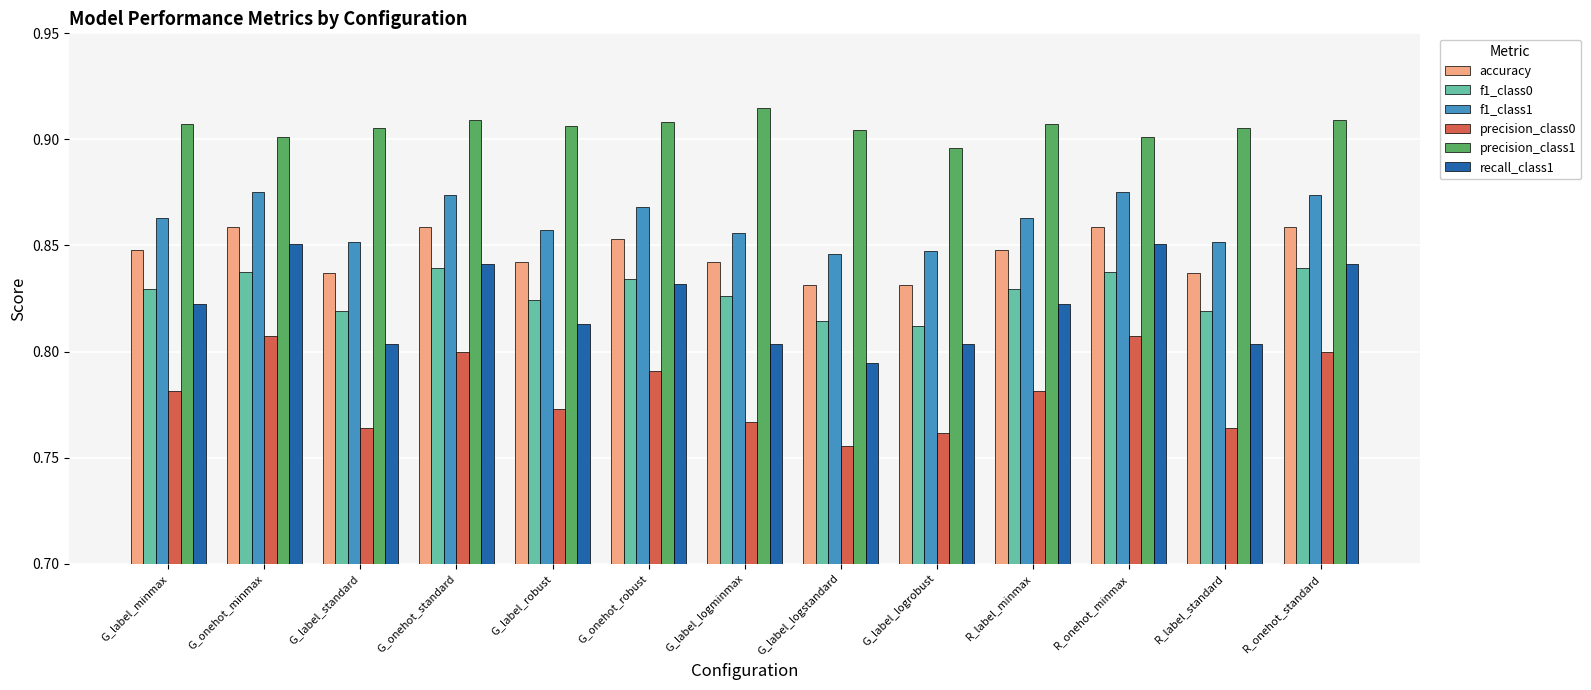

What is the sum of the f1_class1 values at G_onehot_robust and G_label_standard?

1.7